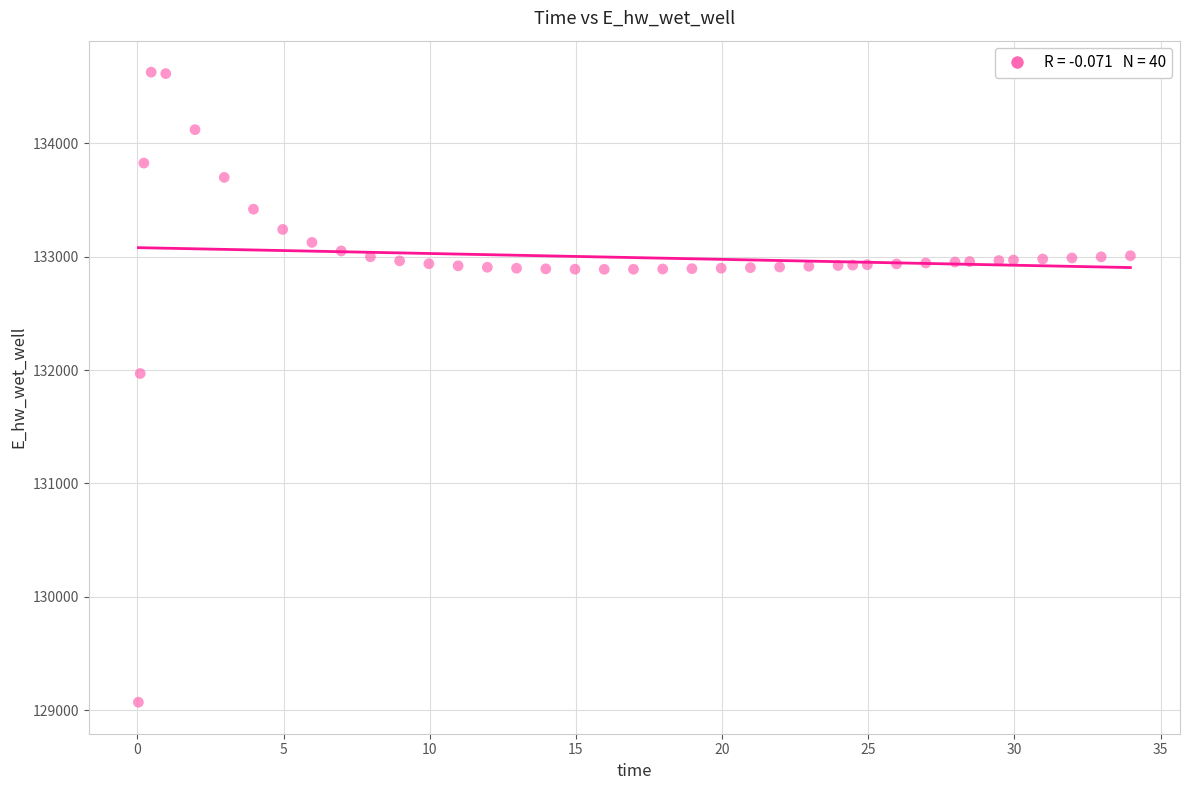

What is the range of Y values (max minus min)?

5557.7